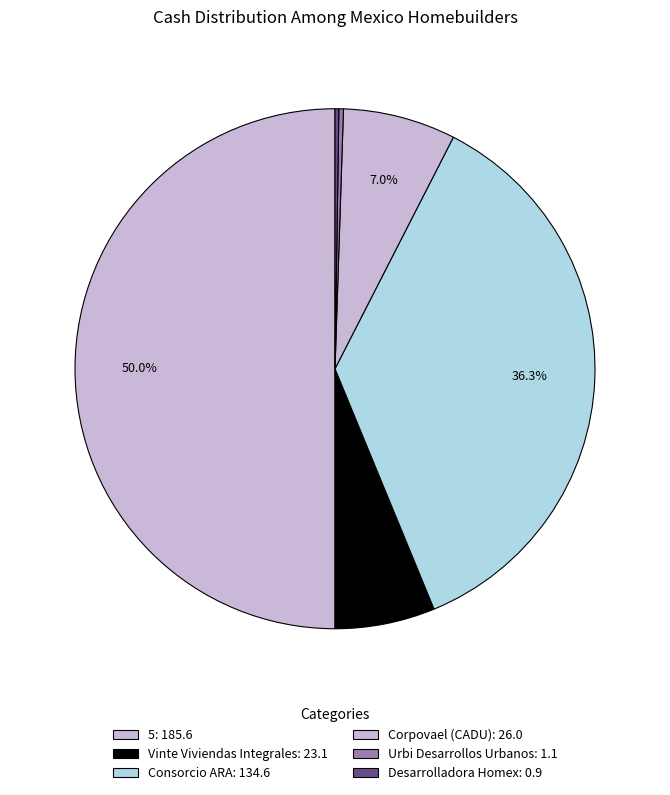

What is the ratio of the value at Desarrolladora Homex to the value at Urbi Desarrollos Urbanos?

0.8